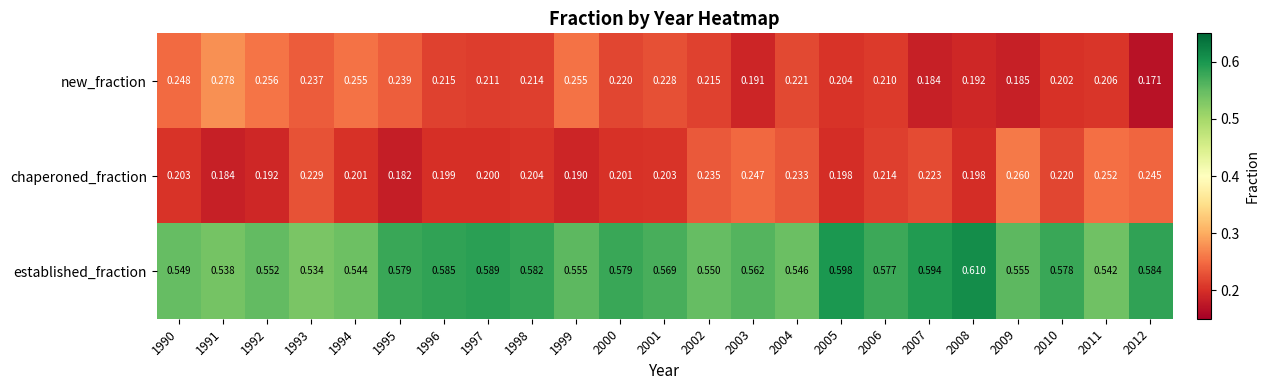

Which series has the largest range (max minus min)?

new_fraction